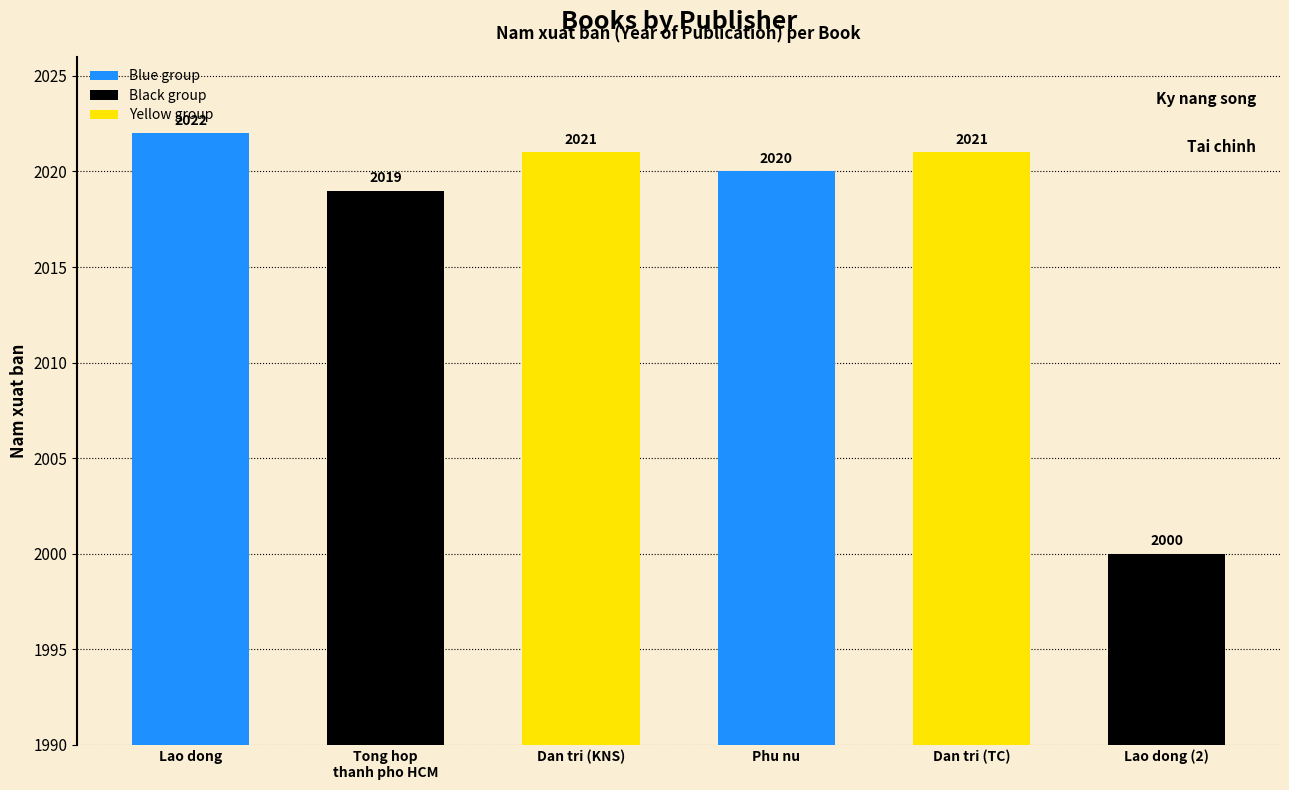

How many bars are there in total?

6